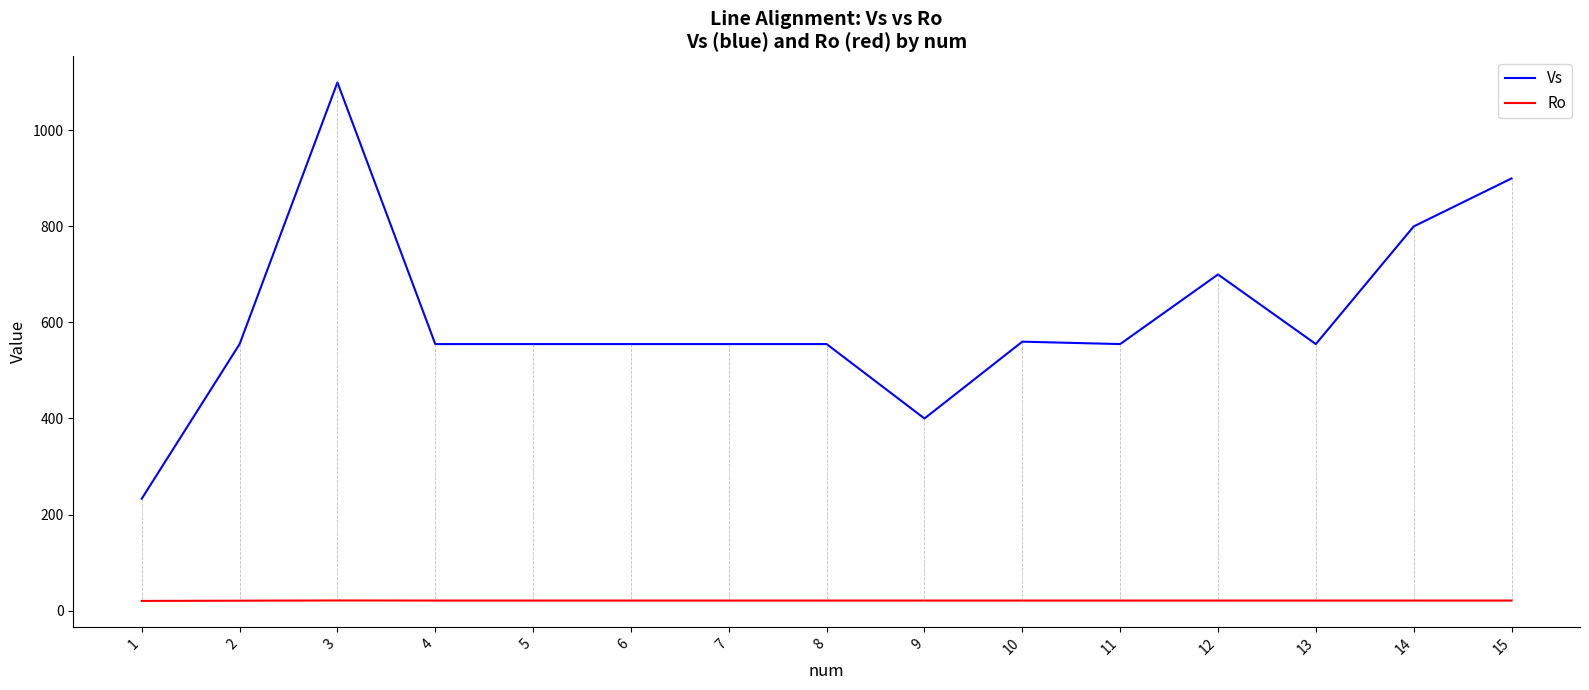

List the series in order of their peak value, highest first.

Vs, Ro